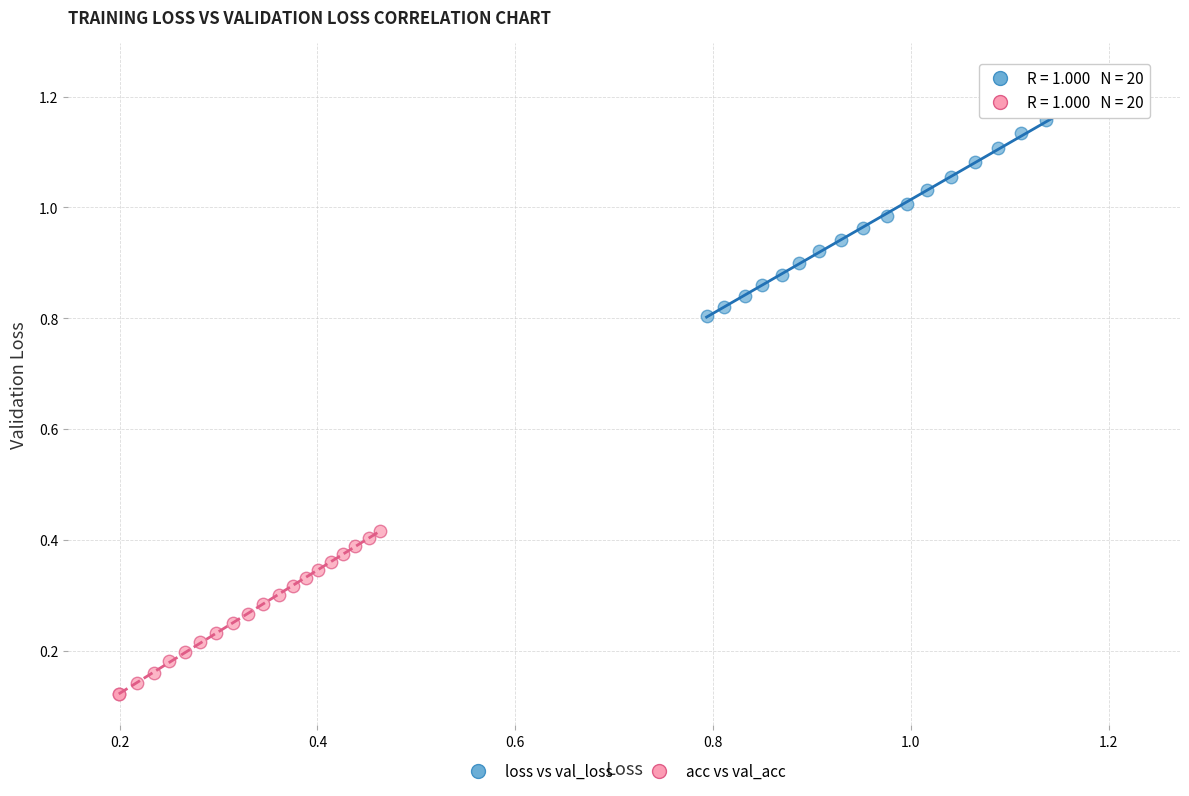

Which series contains the lowest Y value?

acc vs val_acc